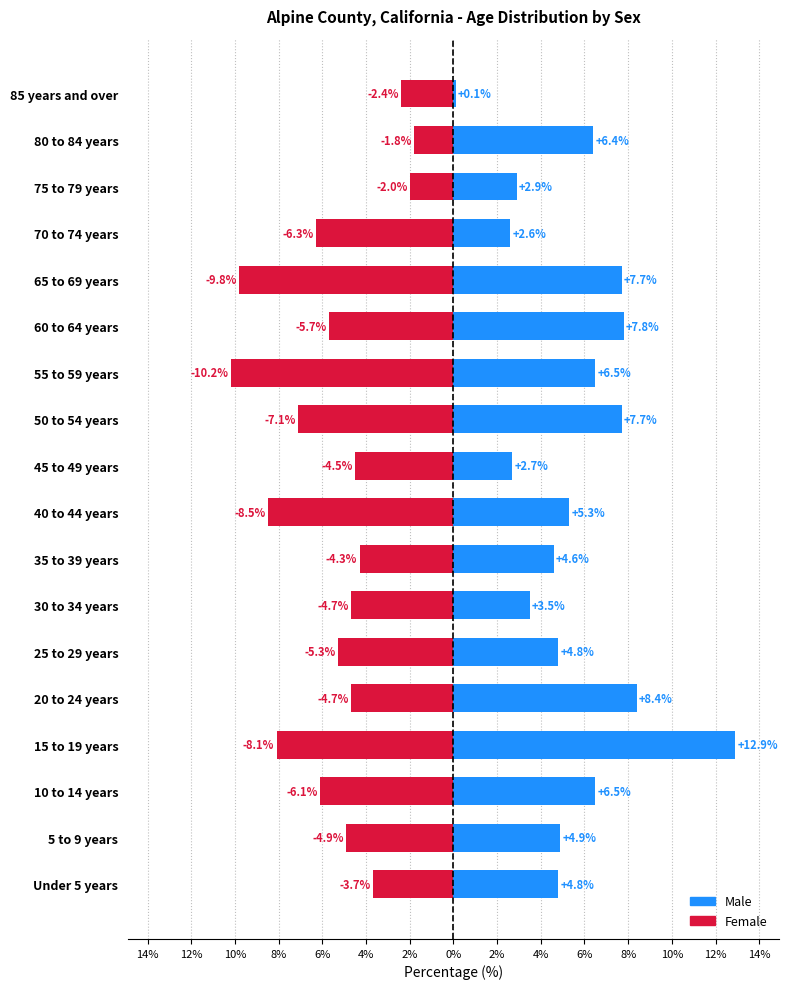

How many categories are shown in the chart?

18